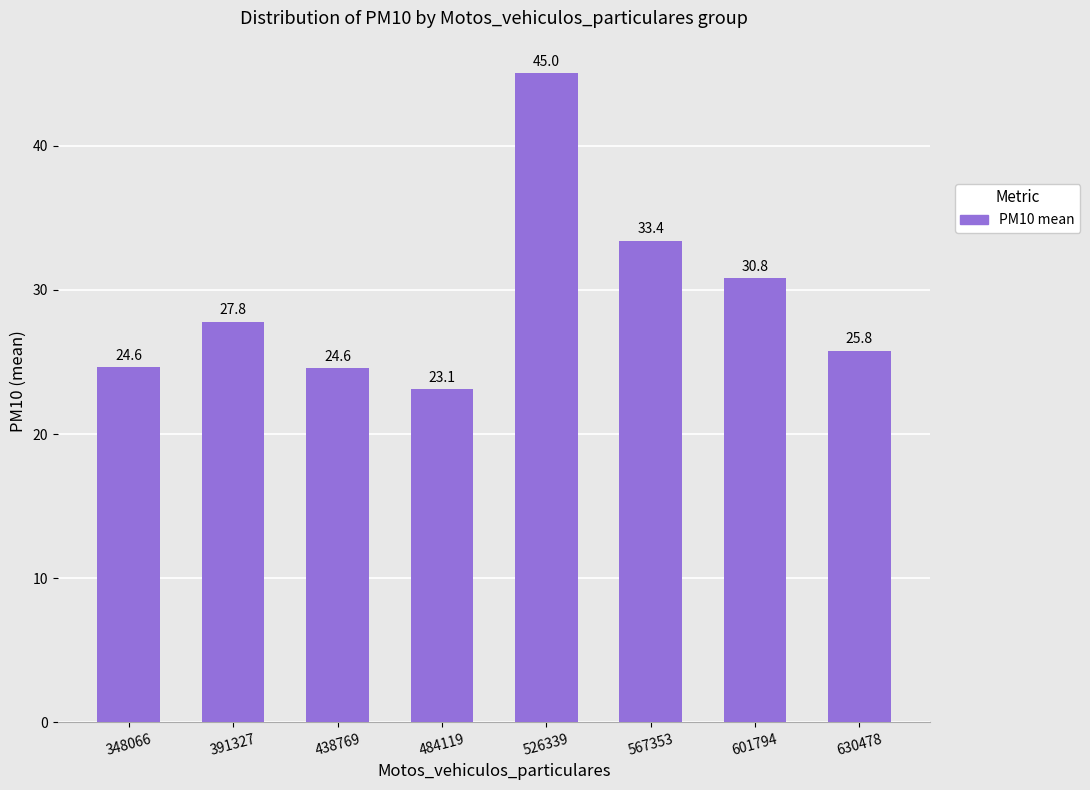

Between 630478 and 438769, which is larger?

630478